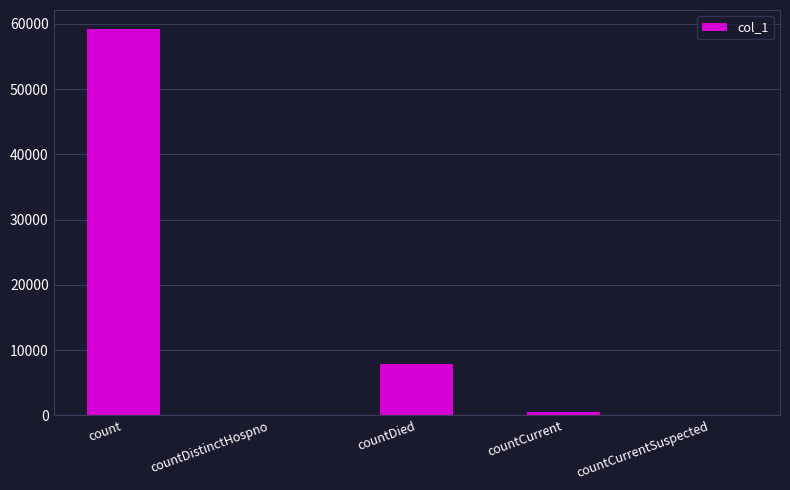

What is the sum of all values?

67473